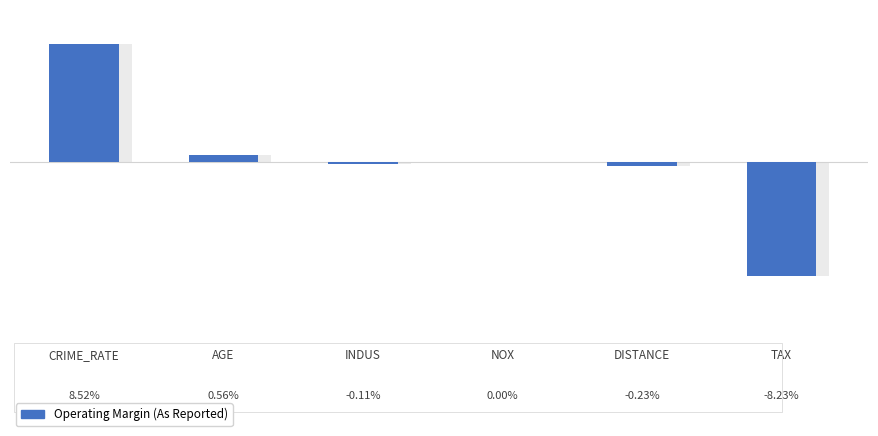

What is the sum of all values?

0.5